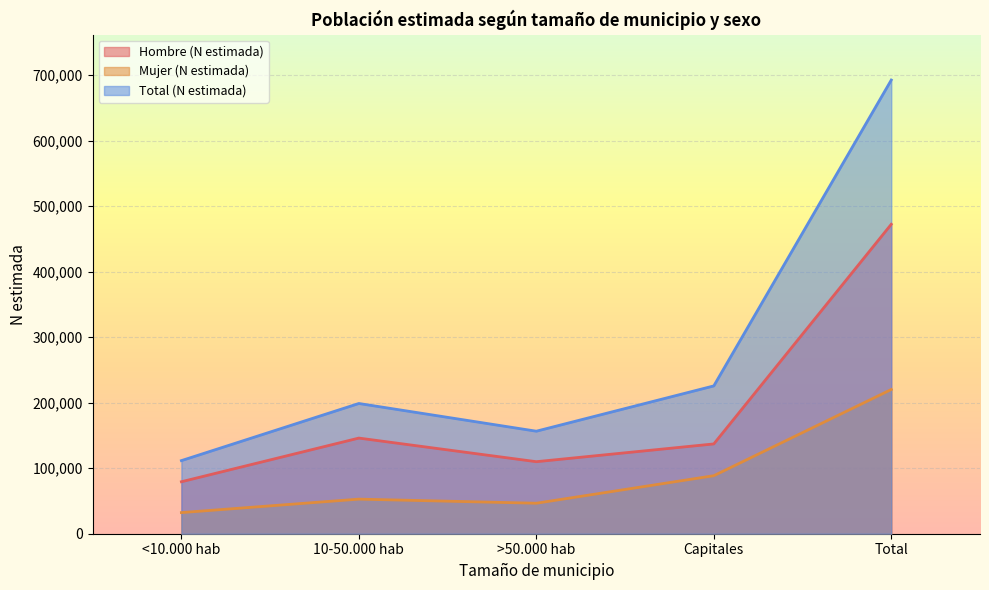

What is the minimum value for Total (N estimada)?

111572